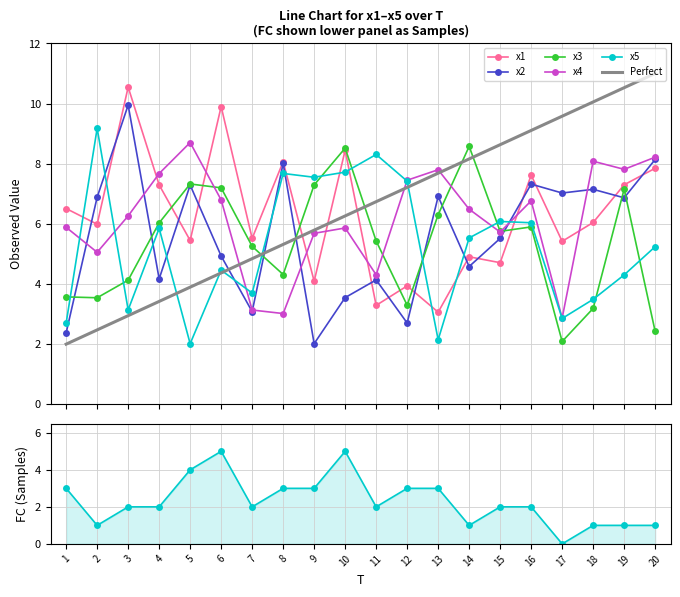

Where is the first local maximum for FC?

6